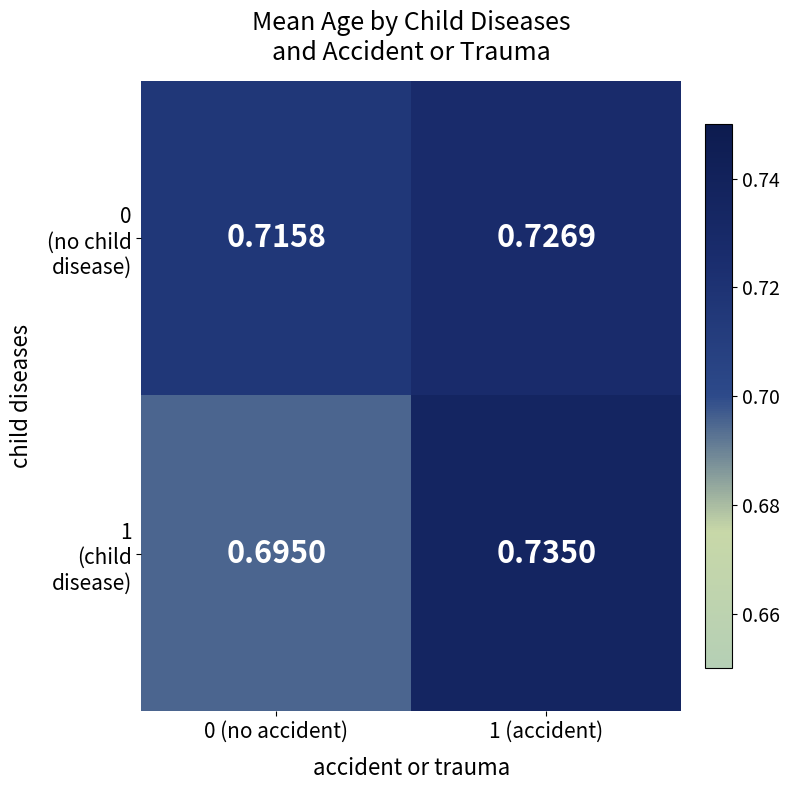

At which category is the sum across all series the highest?

1 (accident)